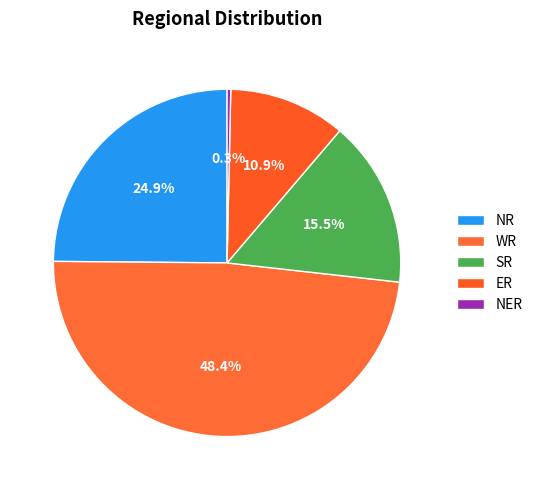

Is NR the majority of the pie?

No